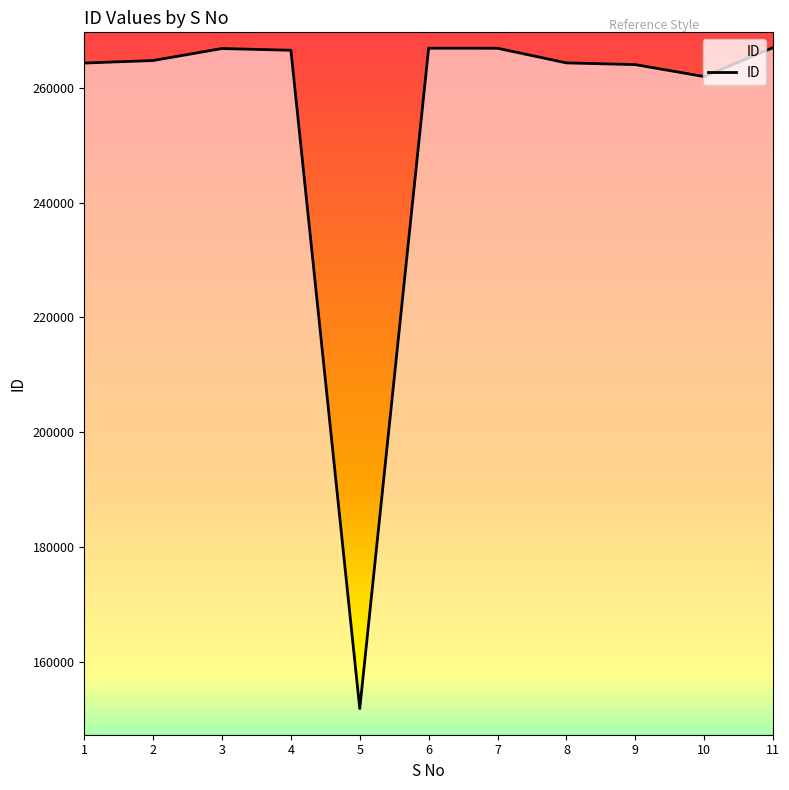

Approximately how many times larger is the value at 4 compared to 2?

1.0